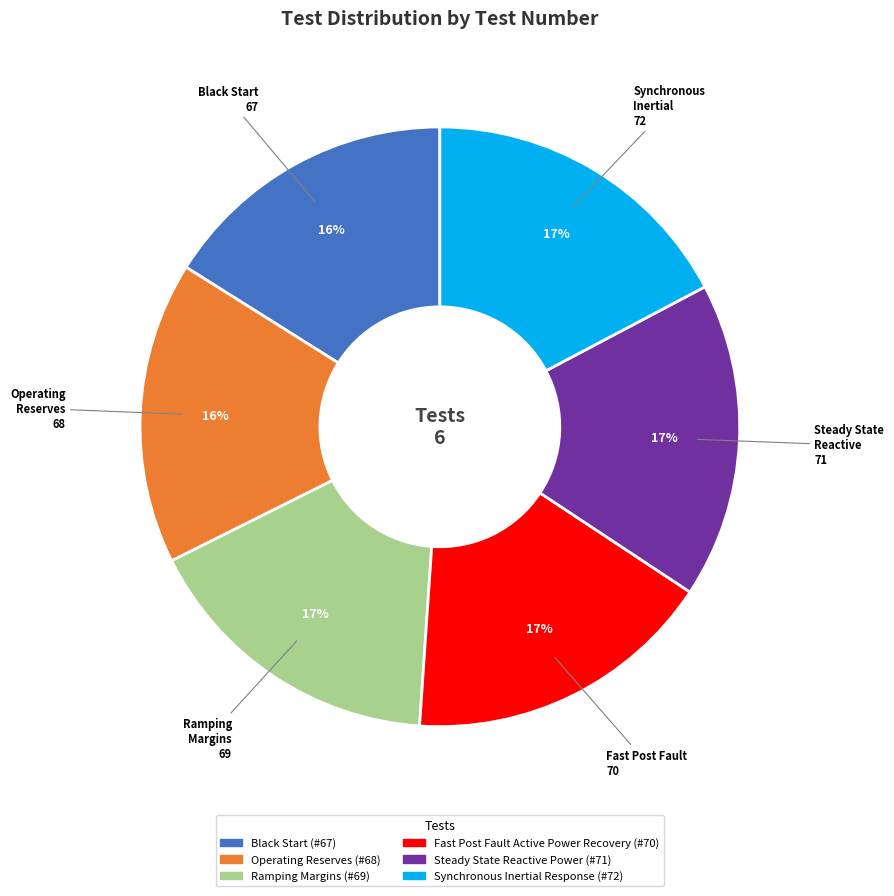

To the nearest percent, what is the average slice percentage?

17%